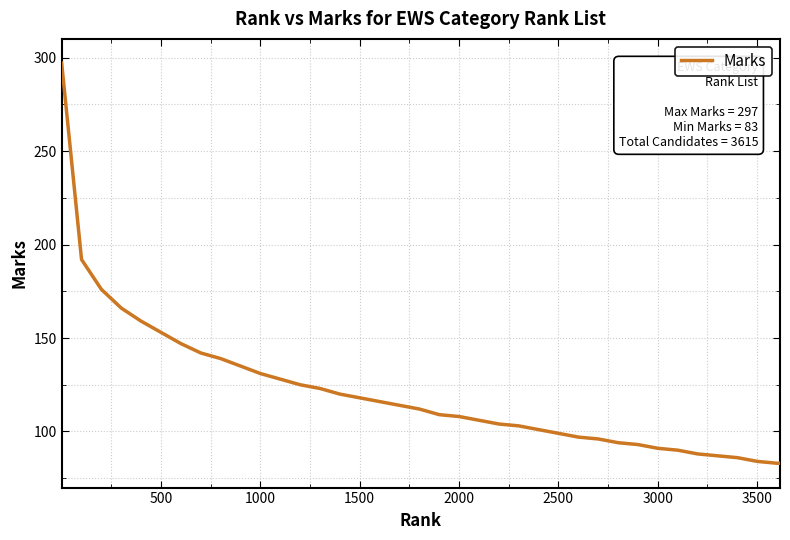

What is the difference between the maximum and minimum values?

214